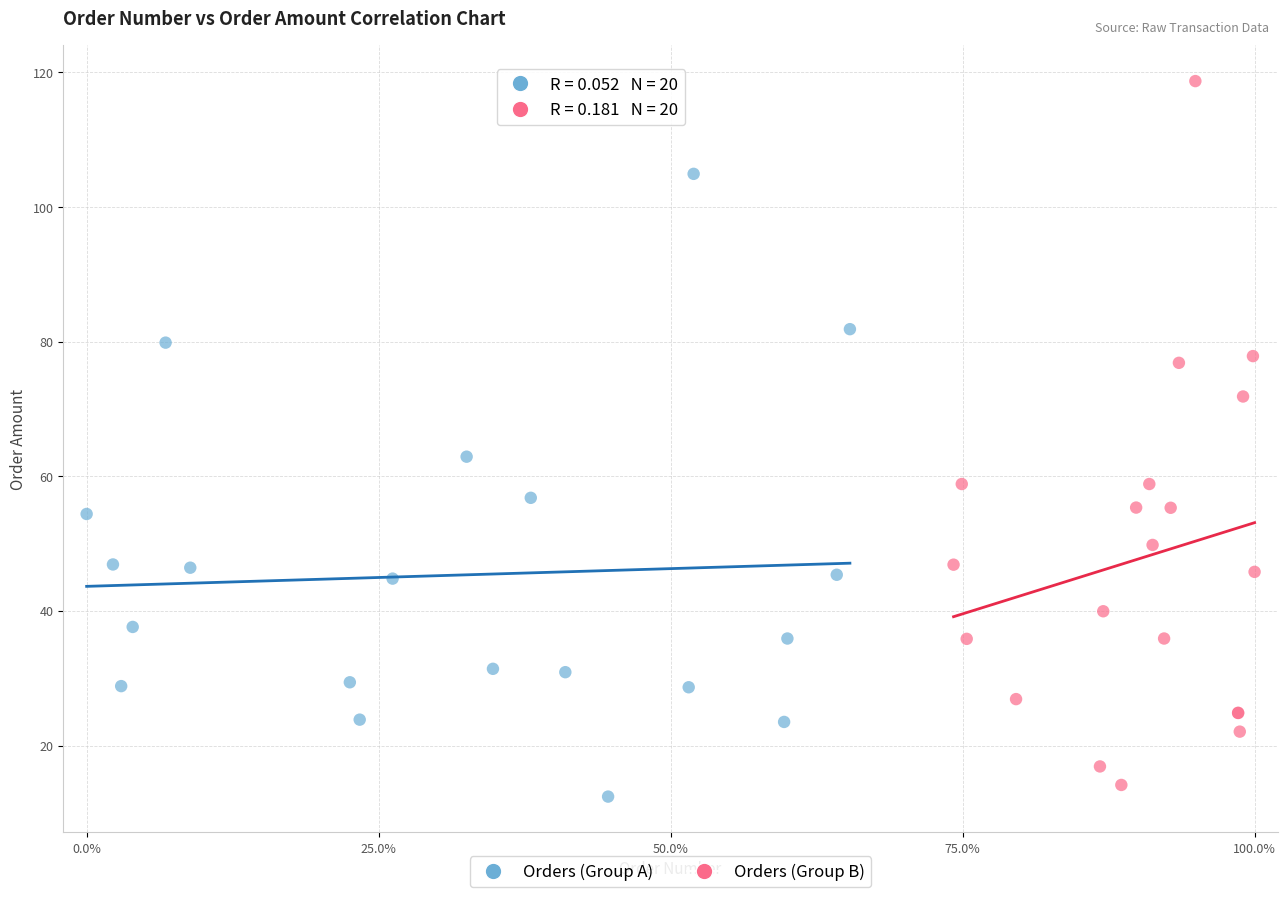

Which series contains the highest Y value?

Orders (Group B)